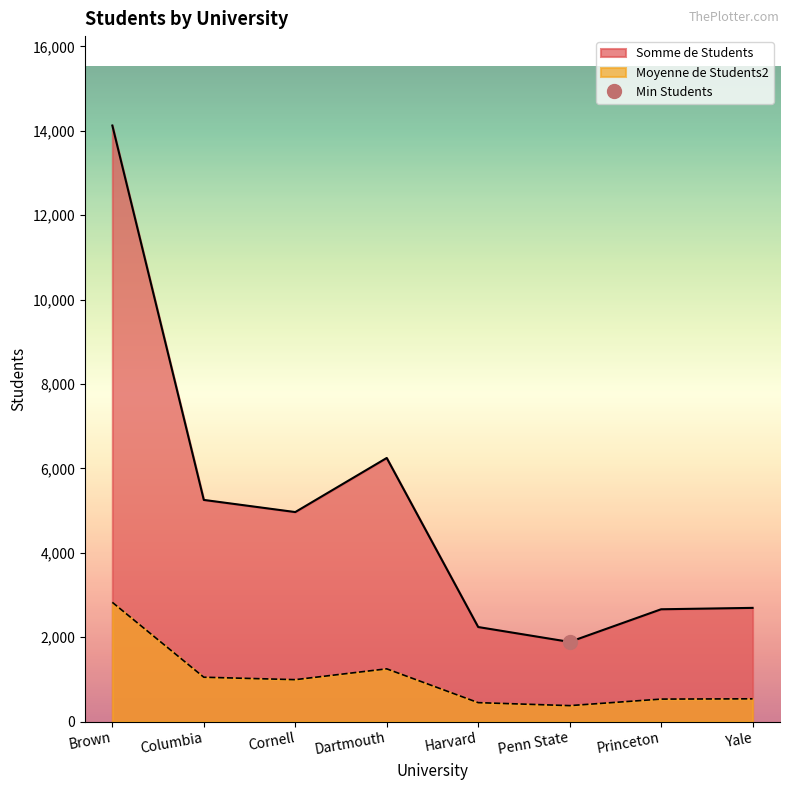

Count the number of categories in the chart.

8